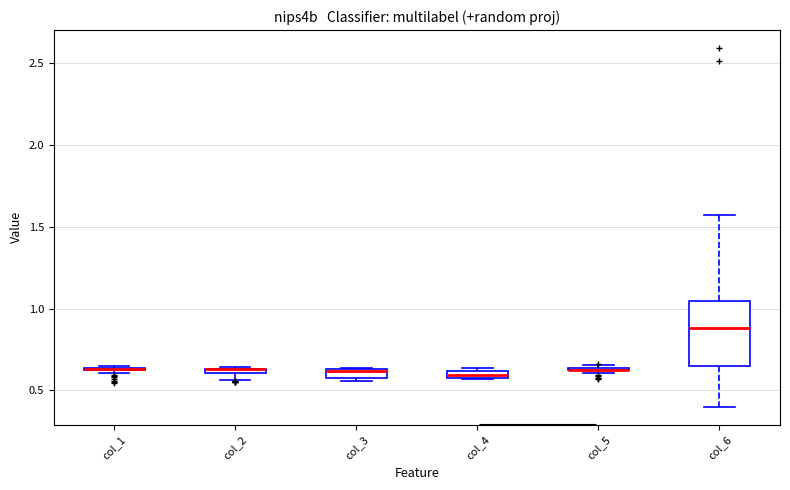

Comparing the boxes themselves (not the whiskers), which one is the tallest?

col_6